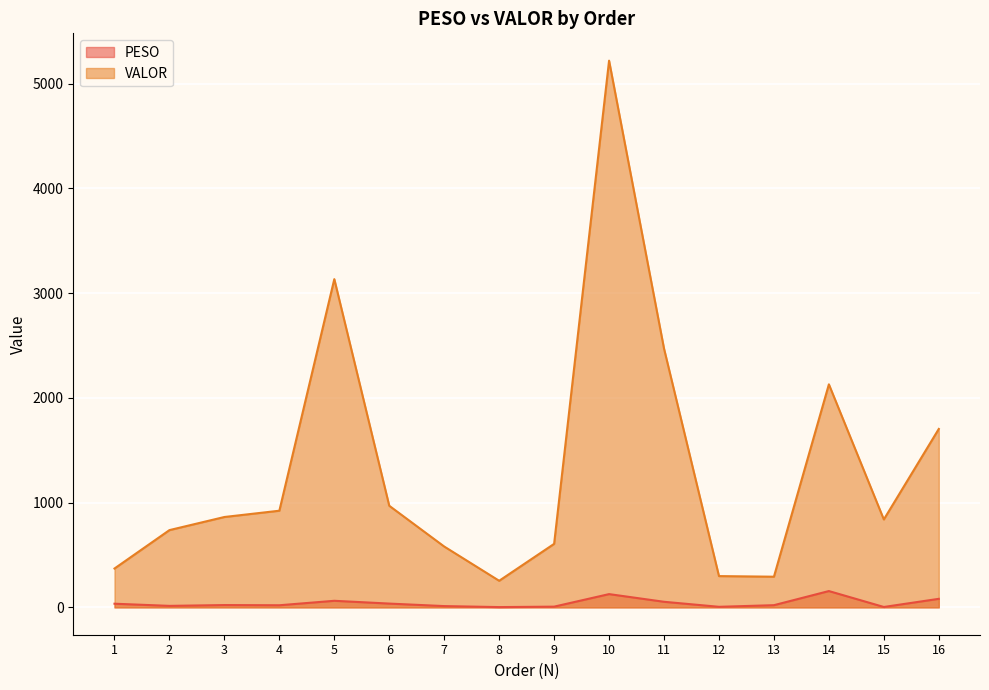

What is the total value across all series at 6?

1006.5